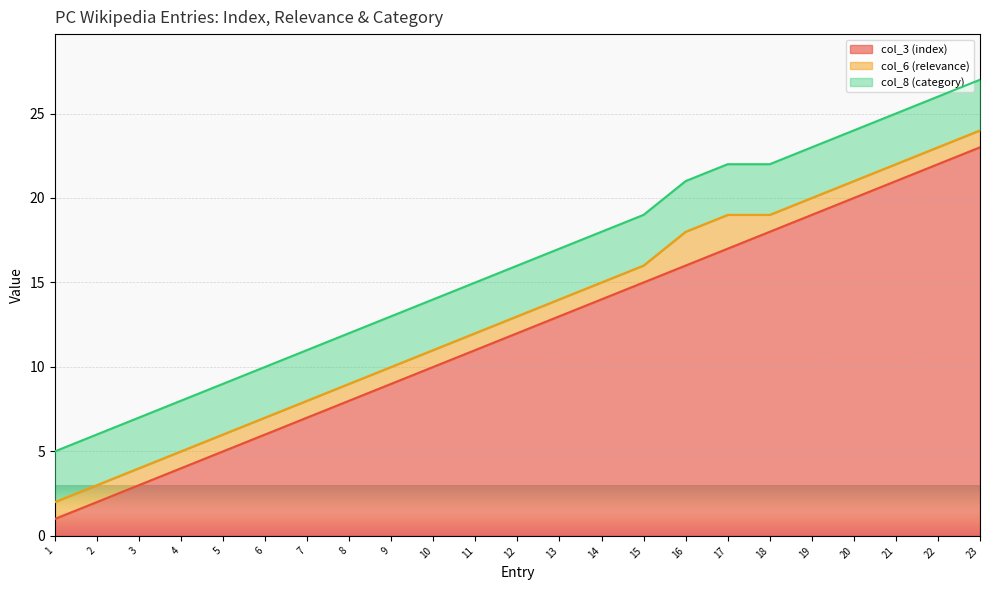

The value of col_6 (relevance) at 13 is 1. True or false?

True